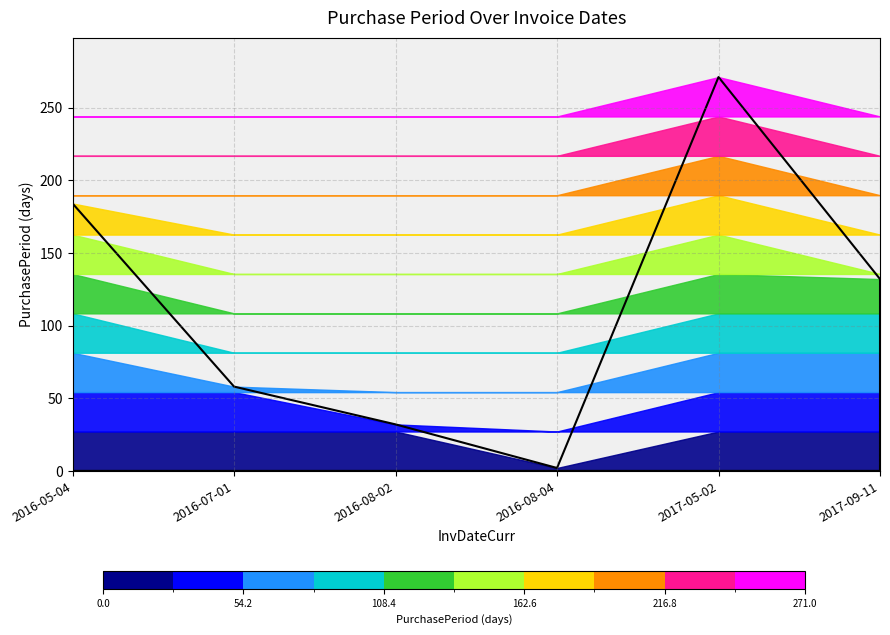

Which label corresponds to the smallest value in the chart?

2016-08-04